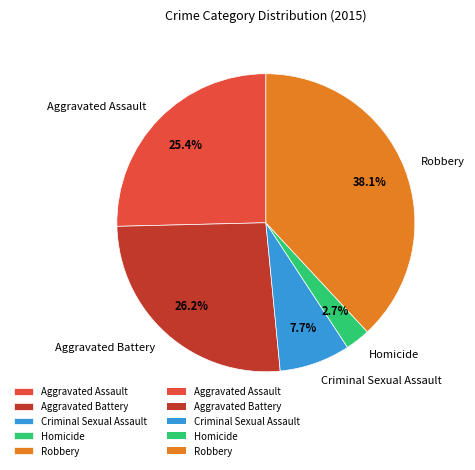

To the nearest percent, what portion does Robbery represent?

38%